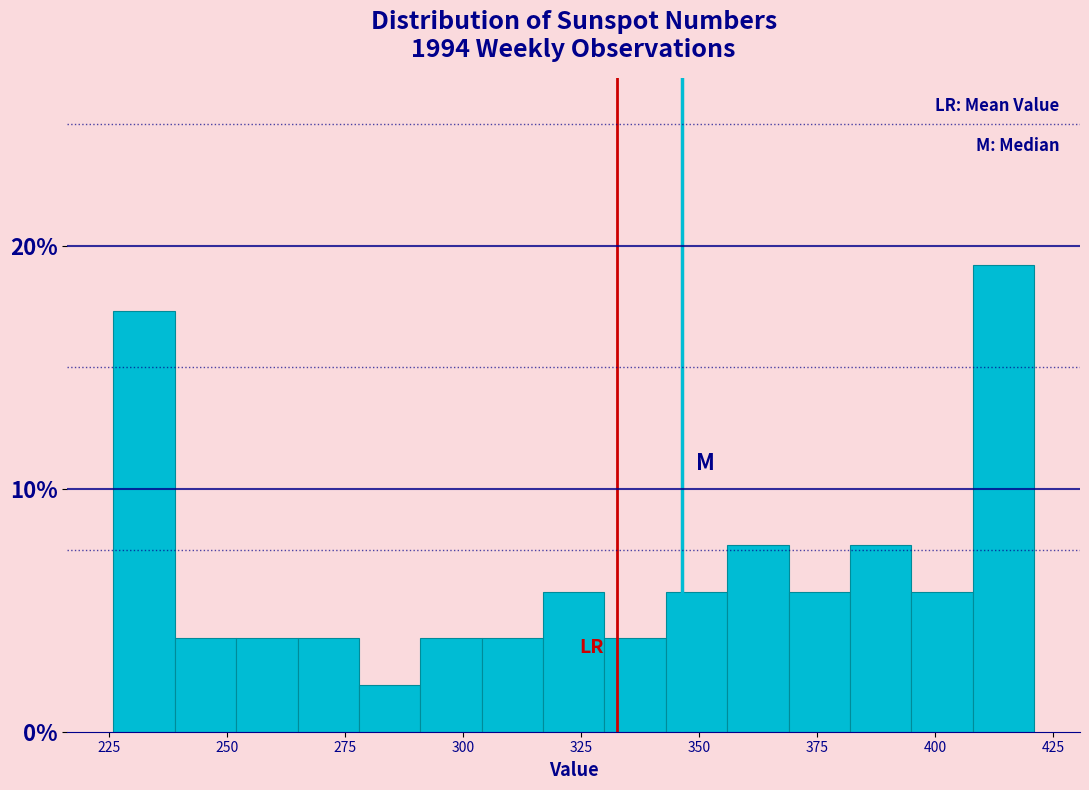

Around what value on the x-axis is the tallest bar? Give the approximate position of its centre, as read against the axis.

415